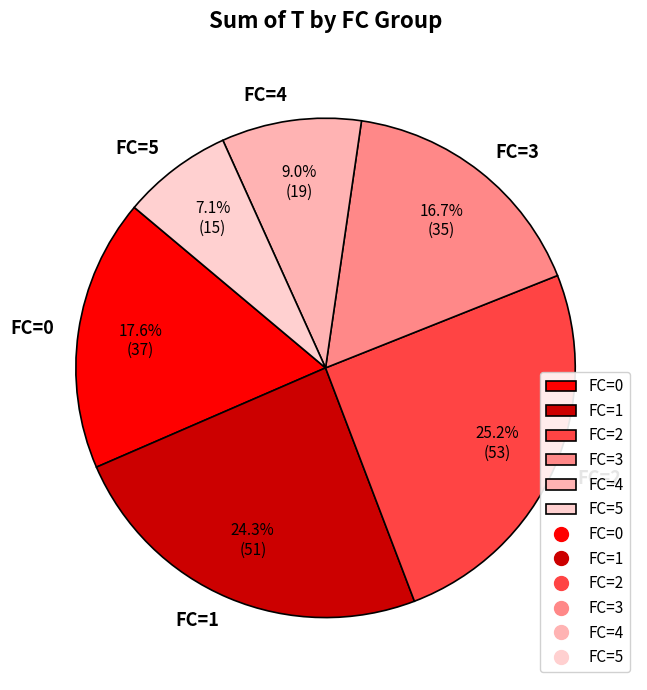

Approximately how many times larger is the value at FC=5 compared to FC=4?

0.8